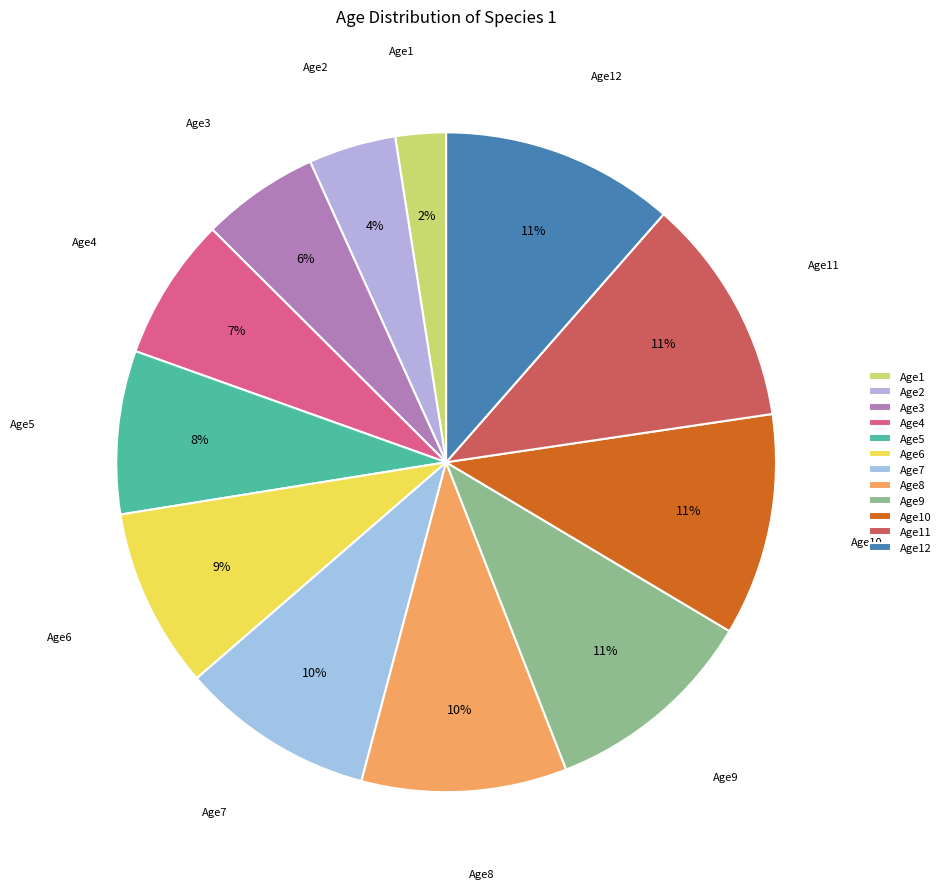

Is Age9 the majority of the pie?

No